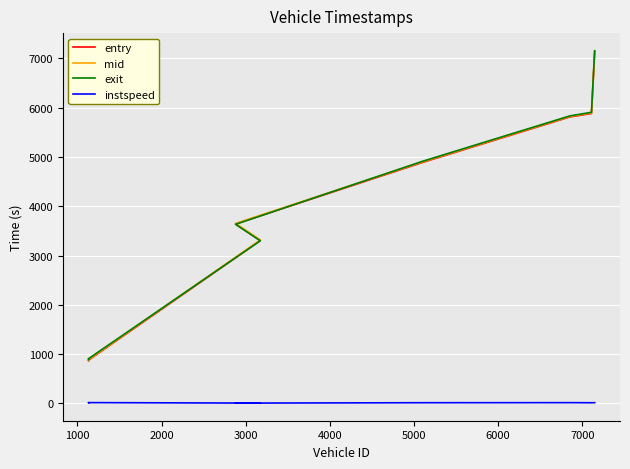

List the series in order of their peak value, lowest first.

instspeed, entry, mid, exit